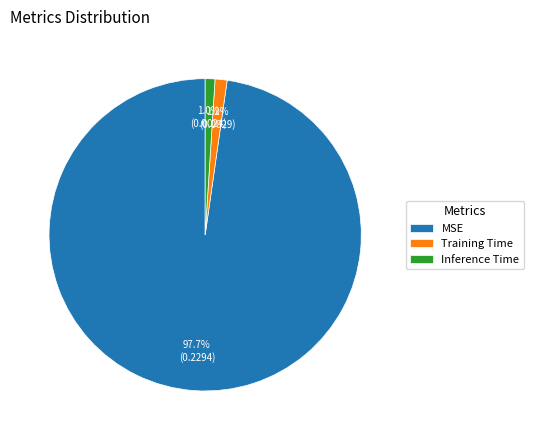

Is Inference Time the majority of the pie?

No